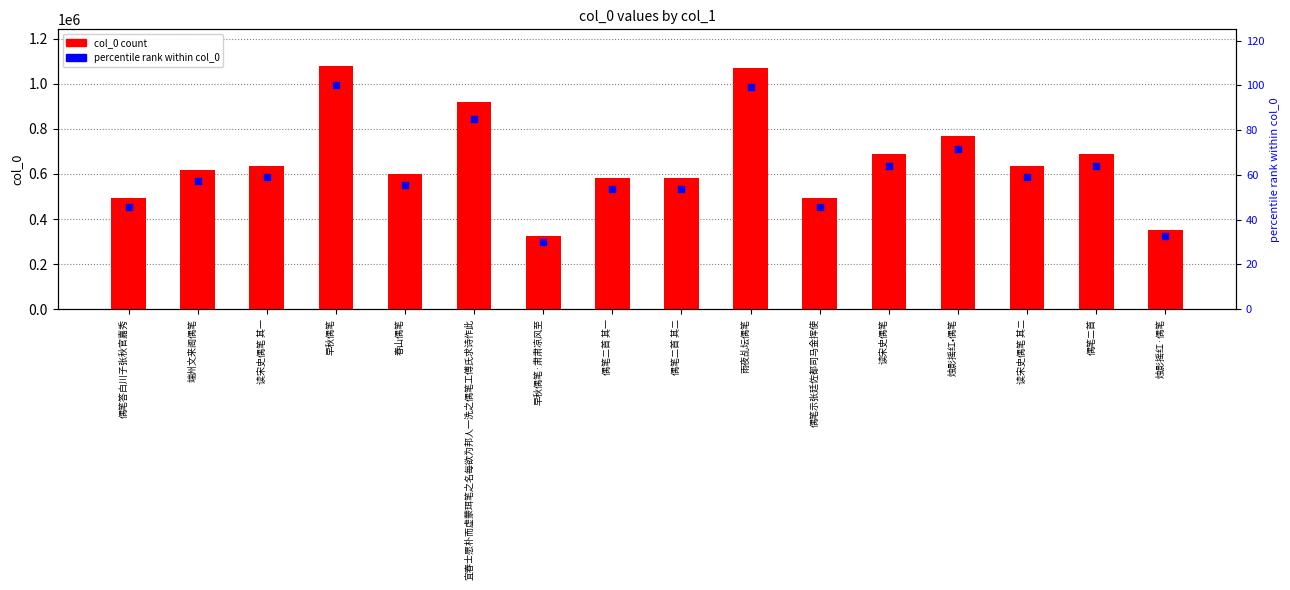

Which series has the largest total across all categories?

col_0